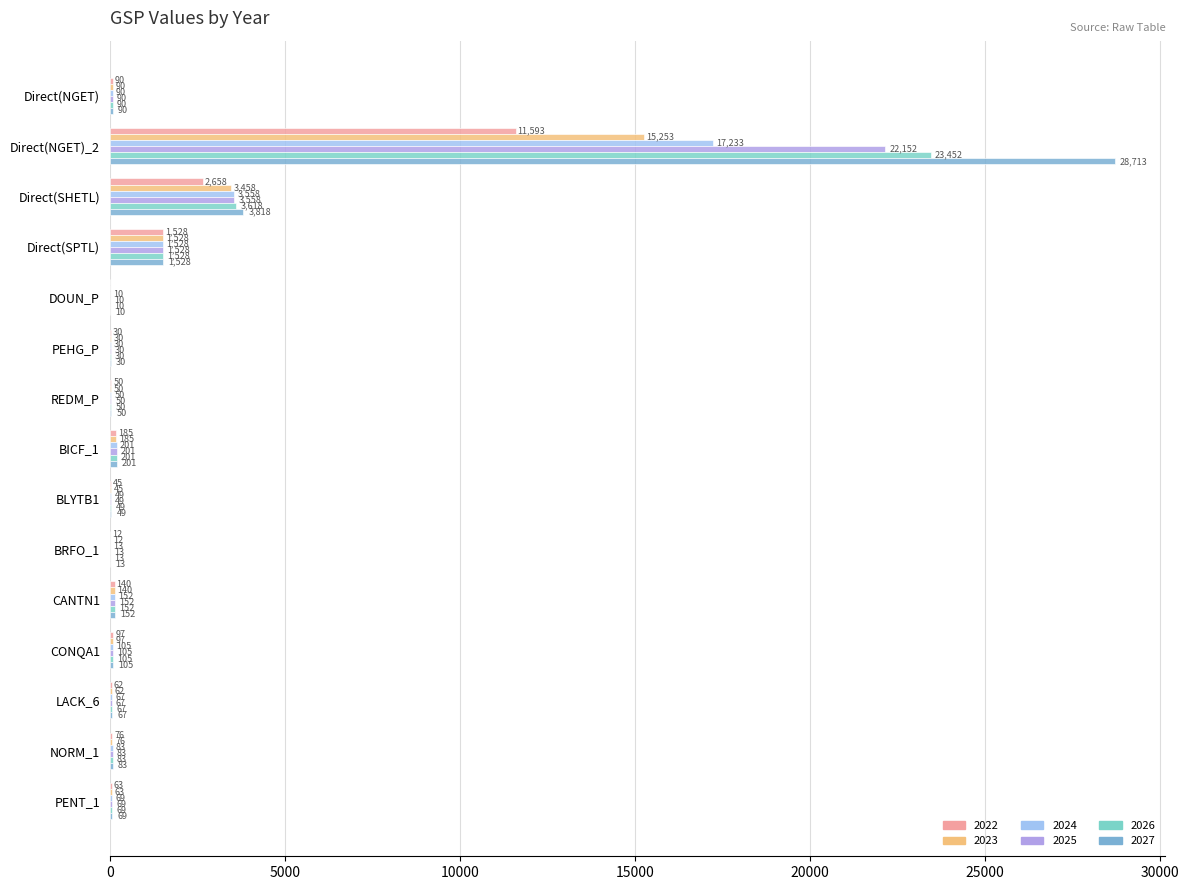

What is the average value of the 2026 series?

1967.8